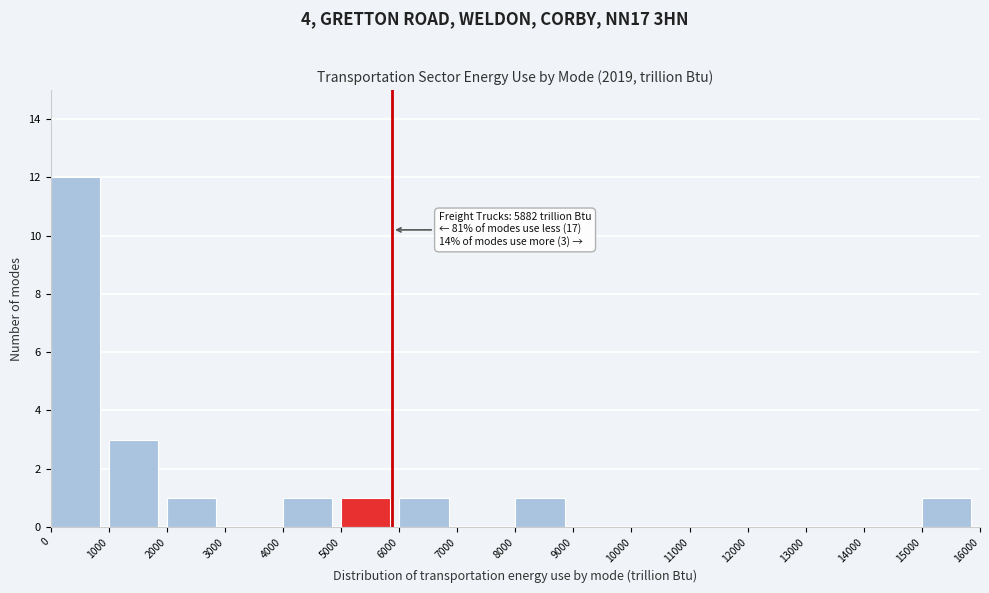

Which range on the x-axis has the tallest bar?

0 to 1000